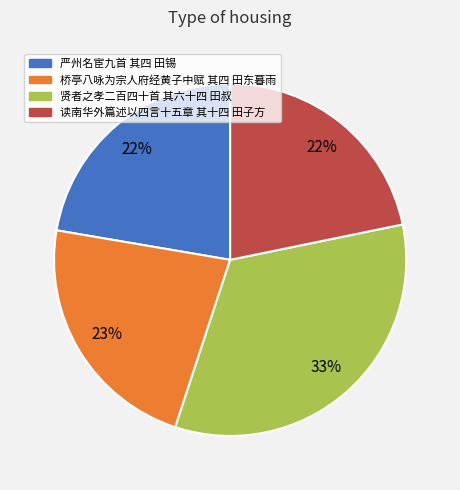

True or false: 桥亭八咏为宗人府经黄子中赋 其四 田东暮雨 accounts for 23% of the total.

True